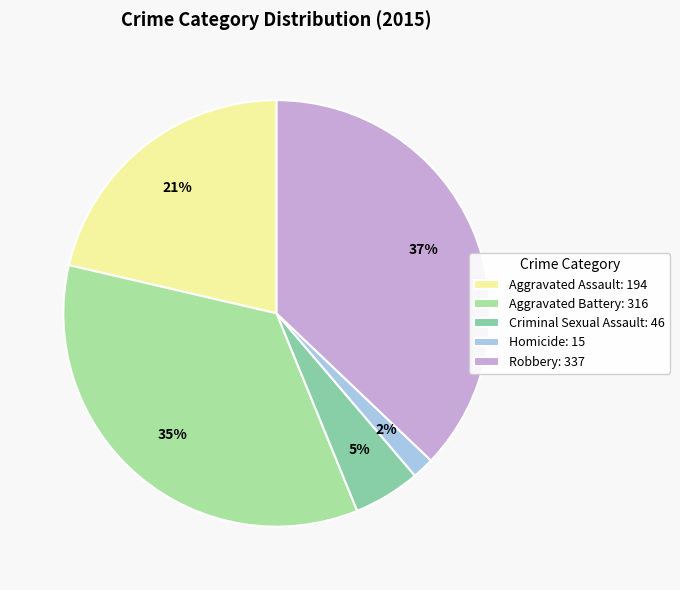

Rank the categories by value from highest to lowest.

Robbery, Aggravated Battery, Aggravated Assault, Criminal Sexual Assault, Homicide